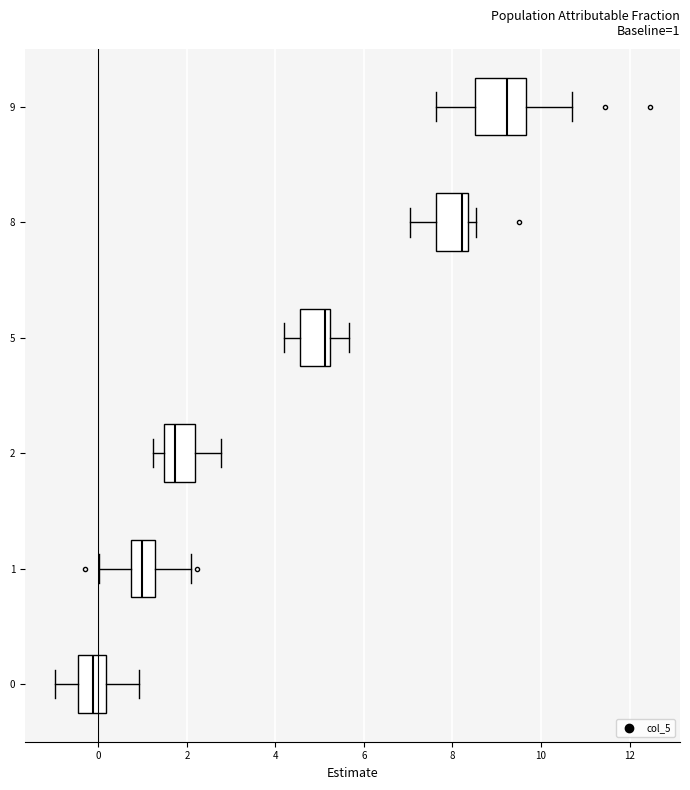

Comparing the boxes themselves (not the whiskers), which one is the widest?

9